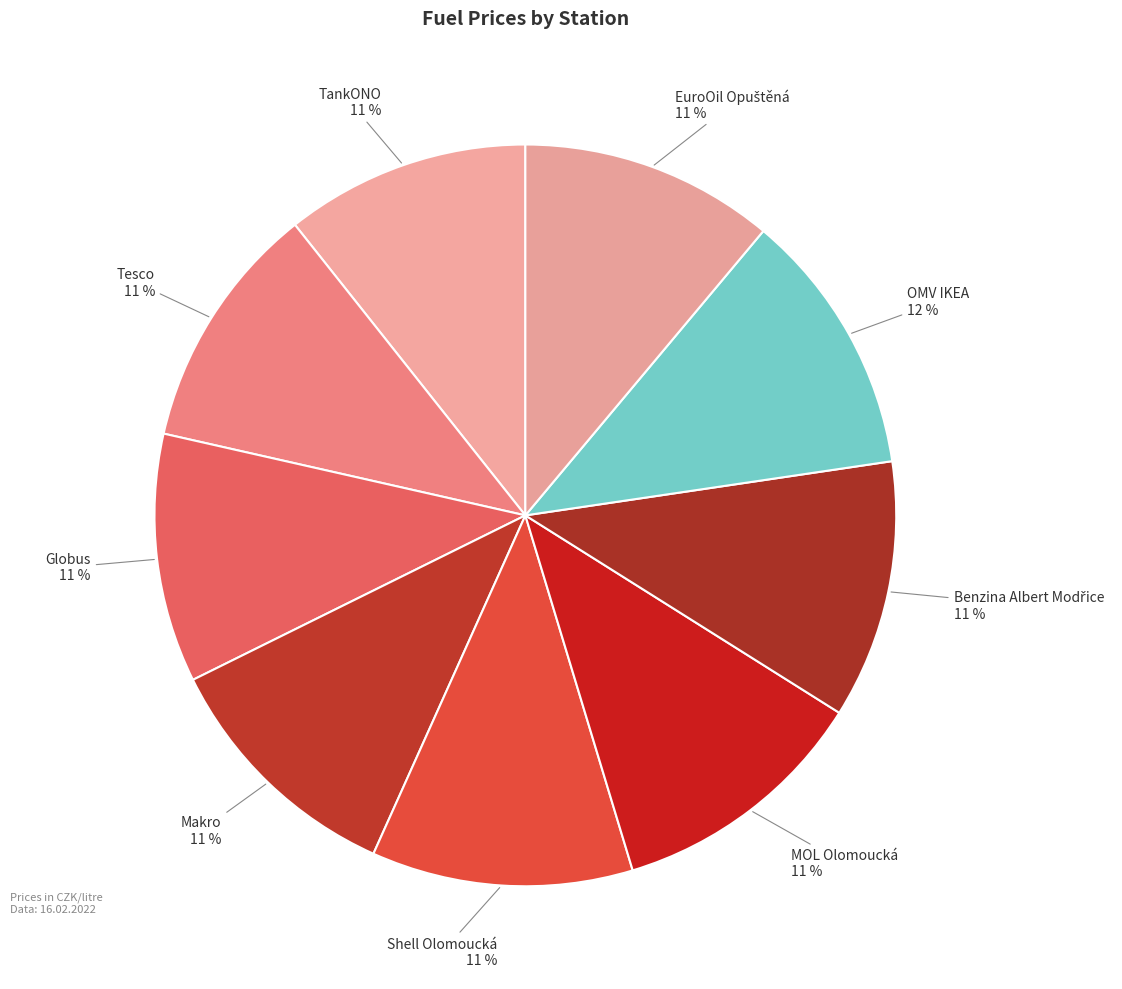

How many slices are in this pie chart?

9